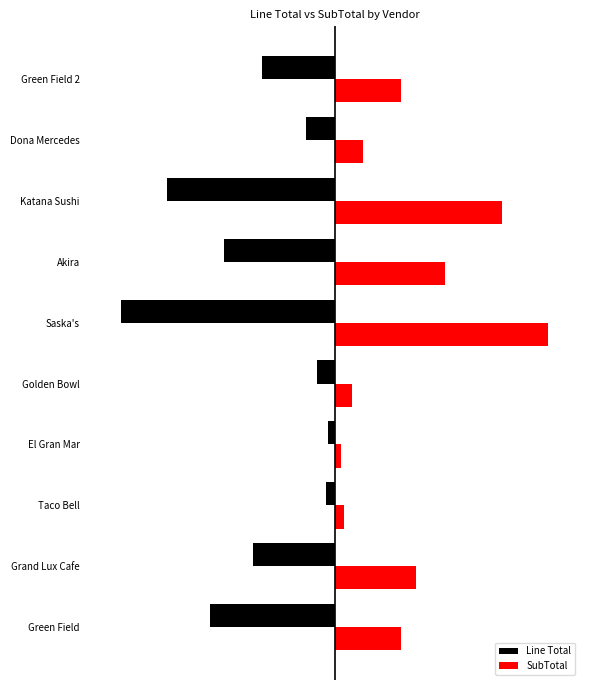

Which label corresponds to the largest value in the chart?

Saska's